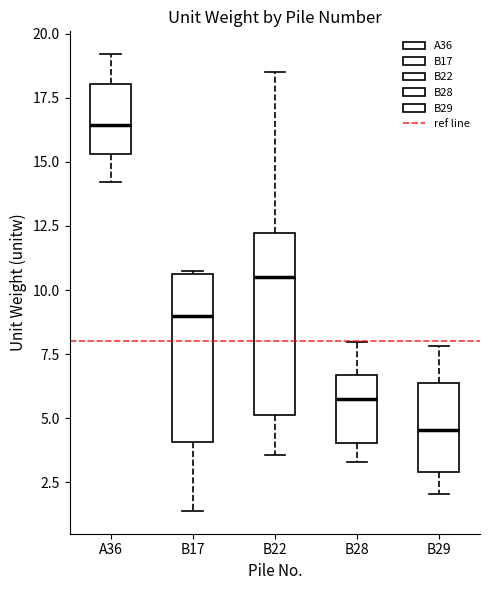

Reading left to right, transcribe this box plot: for each box, give where its median line is, the range the box spans, and where its two whiskers end, as read against the y-axis. The values are not printed on the chart, so give them approximately, as read against the axis.

A36: median 16.5, box 15.5 to 18.0, whiskers 14.0 to 19.0
B17: median 9.0, box 4.0 to 10.5, whiskers 1.5 to 10.5
B22: median 10.5, box 5.0 to 12.0, whiskers 3.5 to 18.5
B28: median 6.0, box 4.0 to 6.5, whiskers 3.5 to 8.0
B29: median 4.5, box 3.0 to 6.5, whiskers 2.0 to 8.0